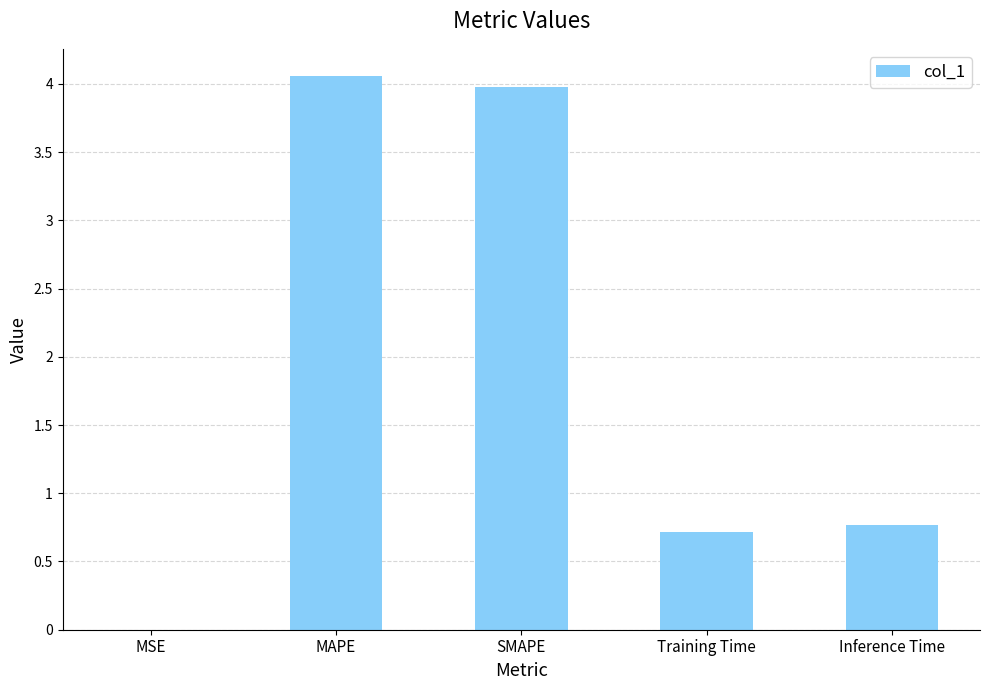

What value does the data have at Inference Time?

0.8